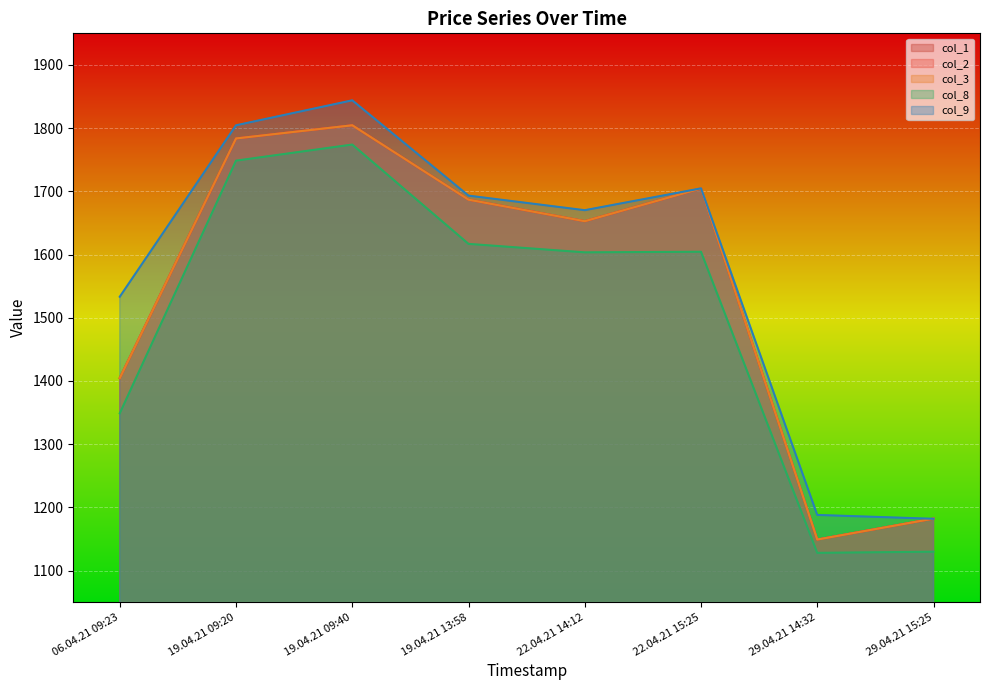

What are all the series names shown in the legend?

col_1, col_2, col_3, col_8, col_9